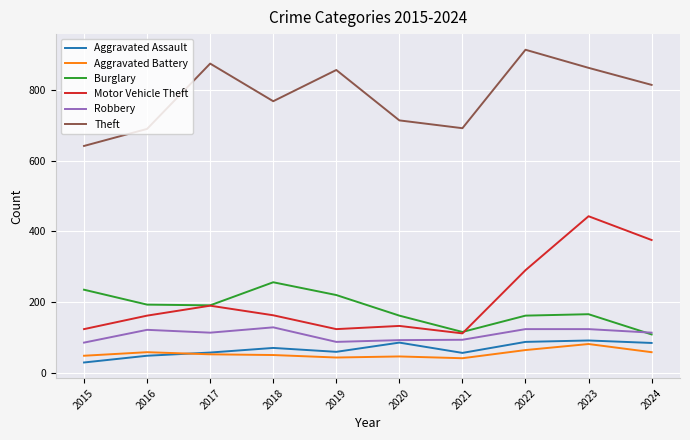

True or false: Motor Vehicle Theft and Aggravated Battery intersect in this chart.

False